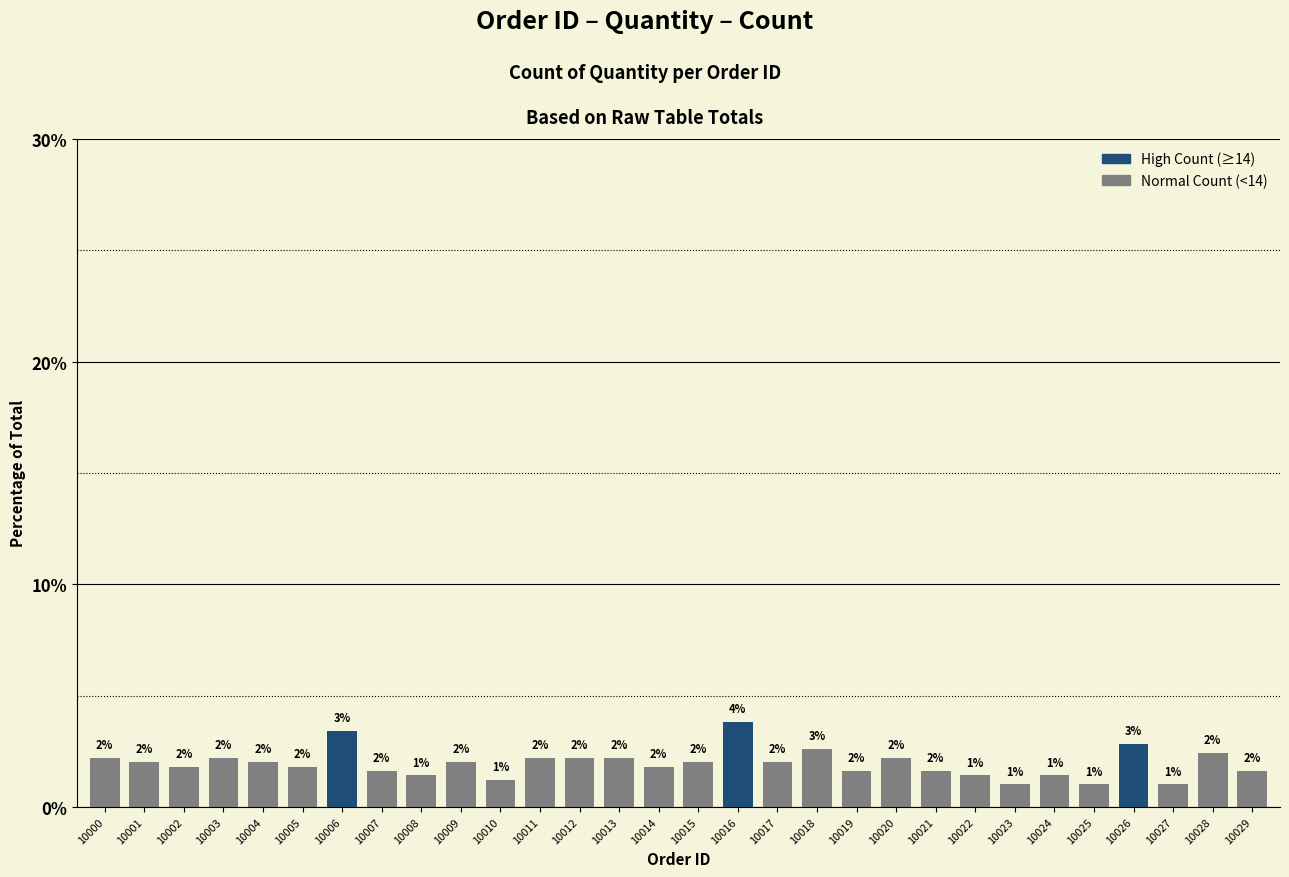

What is the difference between the values at 10023 and 10017?

1.0